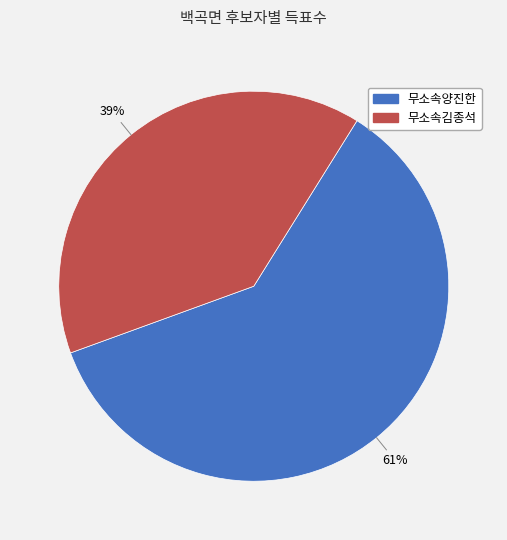

Is it true that 무소속김종석 is 39% of the pie?

True